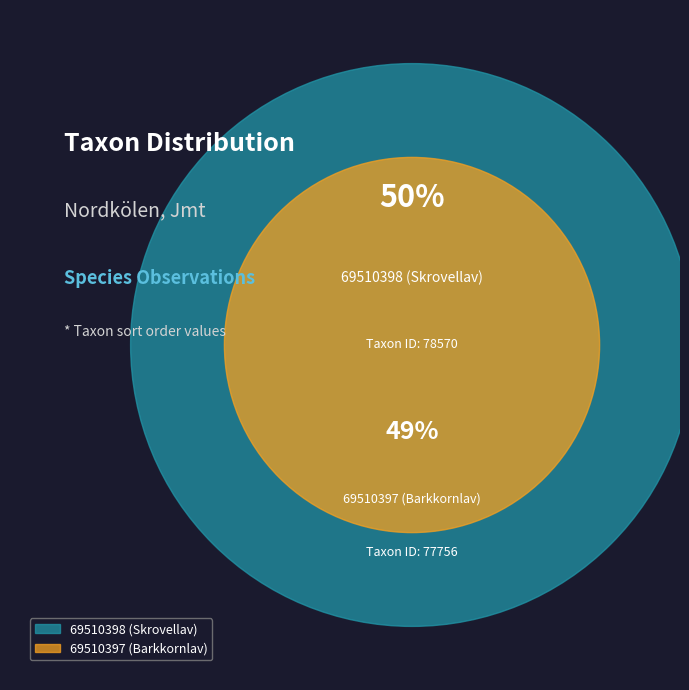

Which category accounts for the majority?

69510398 (Skrovellav)